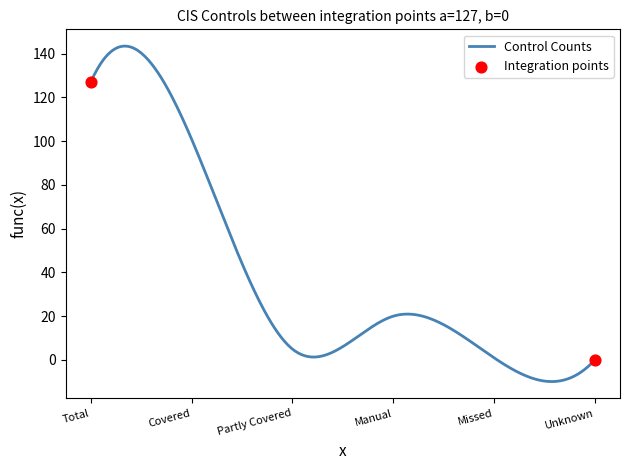

What is the difference between the maximum and minimum values?

153.3